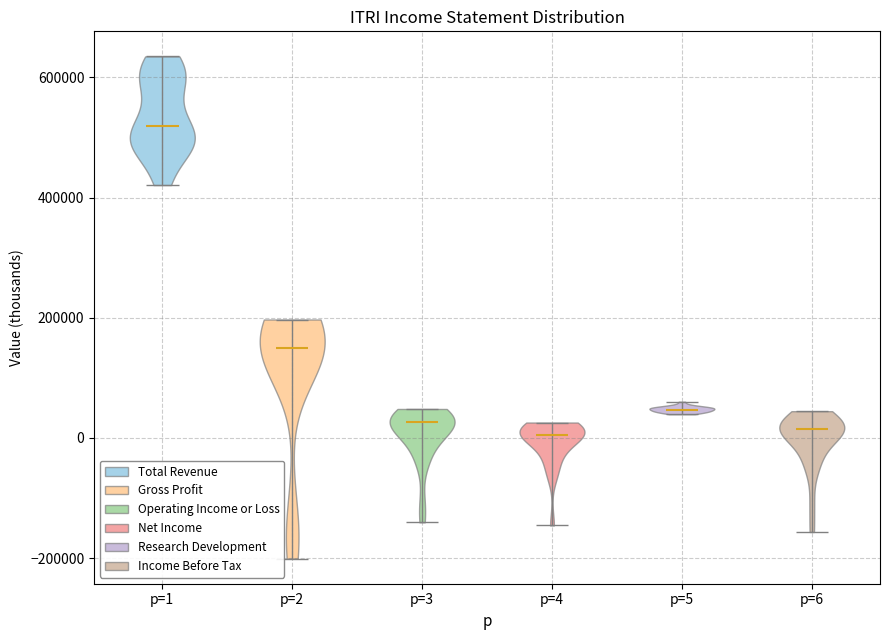

Reading left to right, read every violin against the y-axis: where its median line is, and the lowest and highest points it reaches. The values are not printed on the chart, so give them approximately, as read against the axis.

p=1: median line 520000, lowest point 420000, highest point 640000
p=2: median line 140000, lowest point -200000, highest point 200000
p=3: median line 20000, lowest point -140000, highest point 40000
p=4: median line 0, lowest point -140000, highest point 20000
p=5: median line 40000, lowest point 40000, highest point 60000
p=6: median line 20000, lowest point -160000, highest point 40000